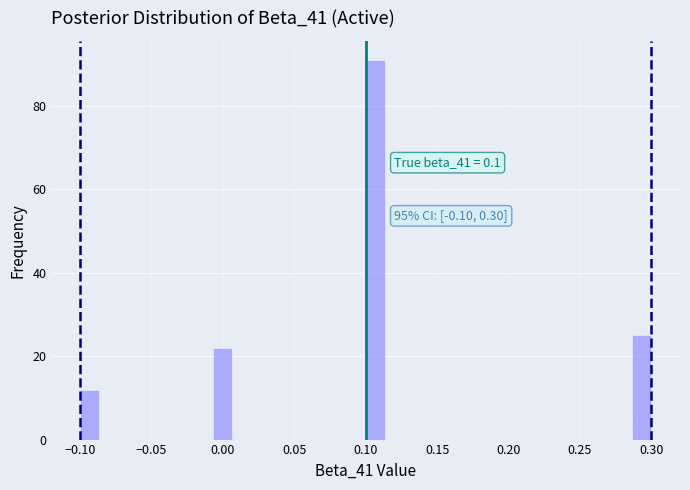

Read against the x-axis, roughly where is the centre of the tallest bar?

0.105